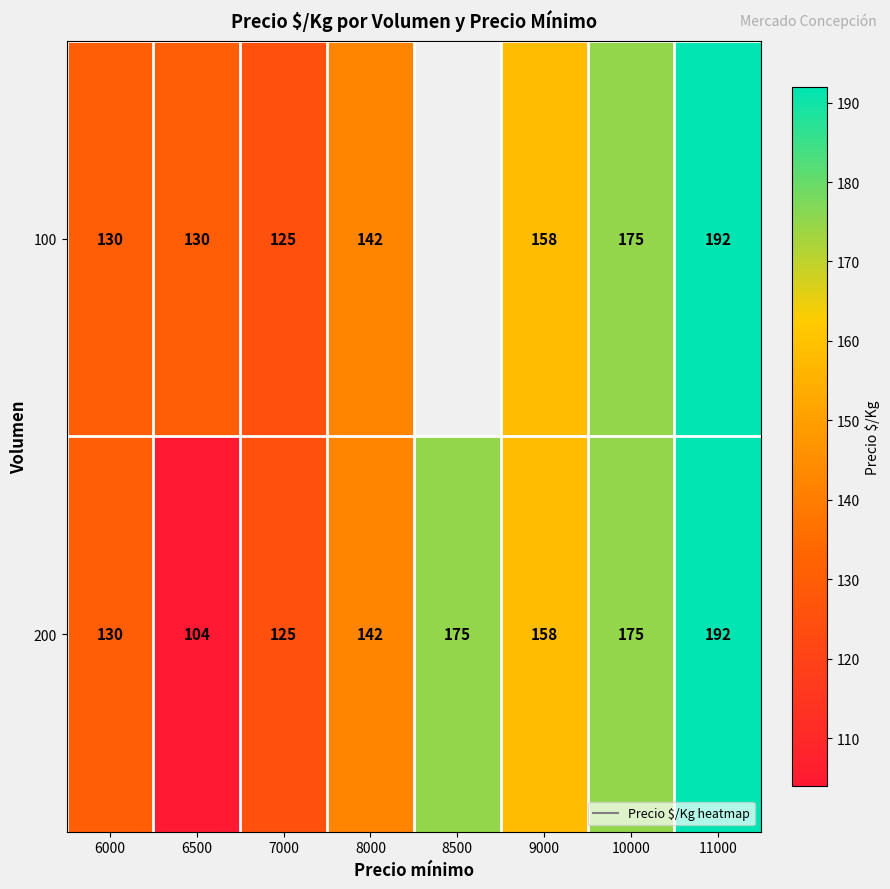

List the series in order of their overall mean, highest first.

100, 200